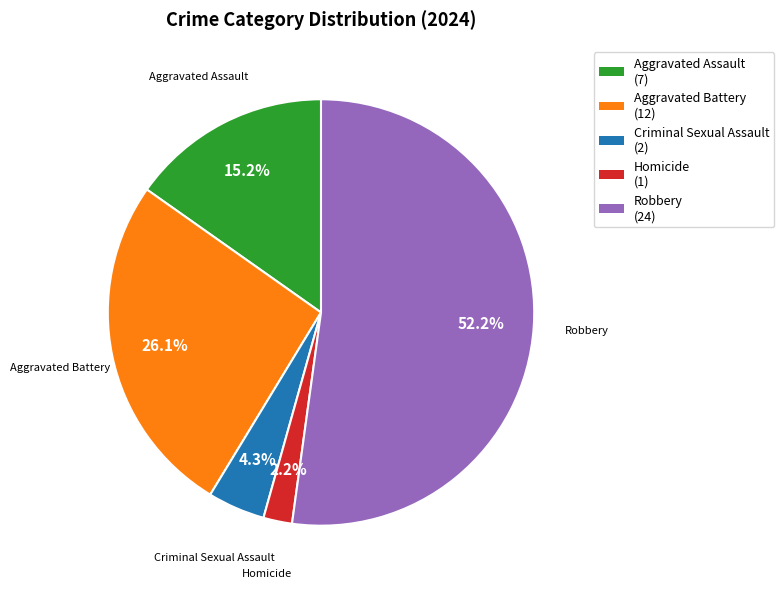

To the nearest percent, what percentage of the pie is Aggravated Battery?

26%